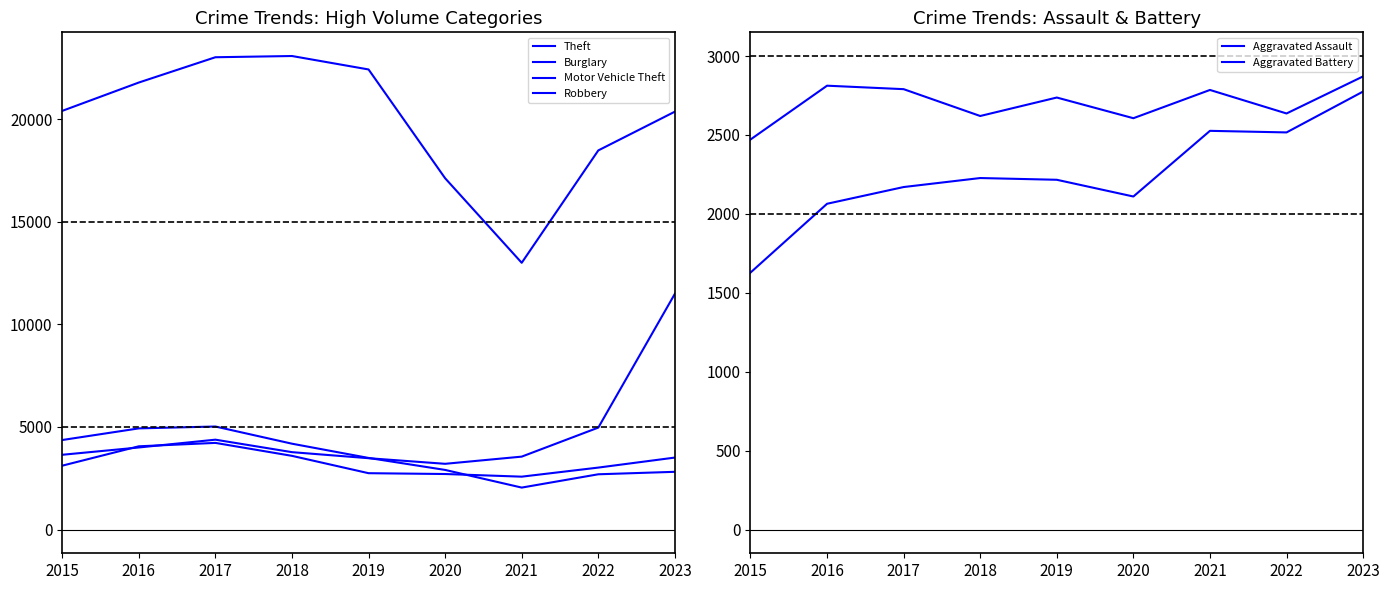

At which label does Theft first exceed 20399?

2016